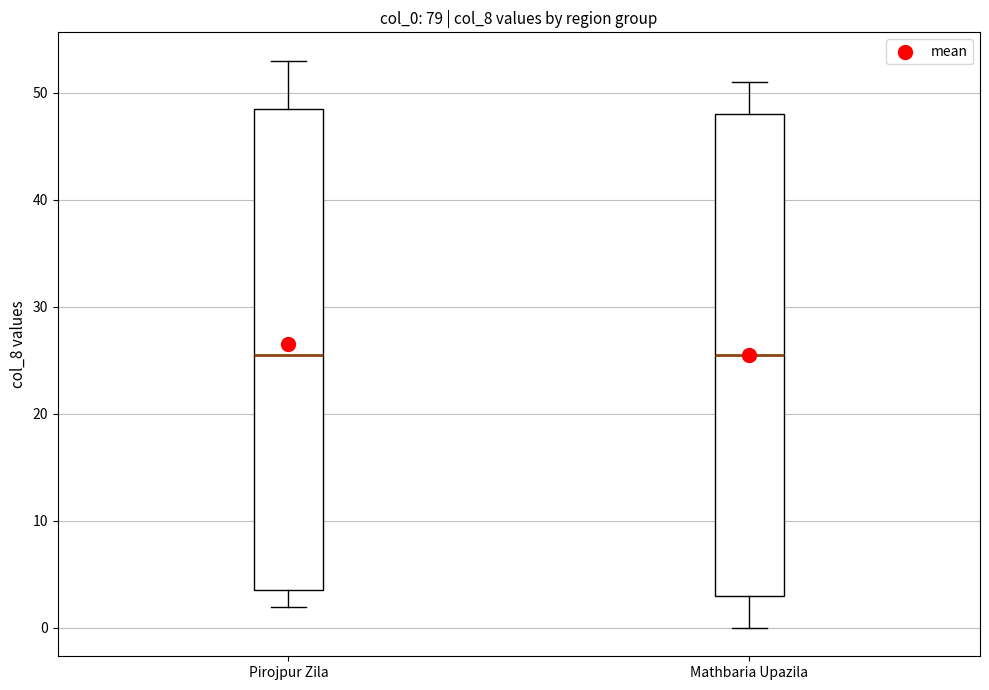

Reading left to right, read every box against the y-axis: the position of its median line, the range the box covers, and the ends of its whiskers. The values are not printed on the chart, so give them approximately, as read against the axis.

Pirojpur Zila: median 26, box 4 to 49, whiskers 2 to 53
Mathbaria Upazila: median 26, box 3 to 48, whiskers 0 to 51